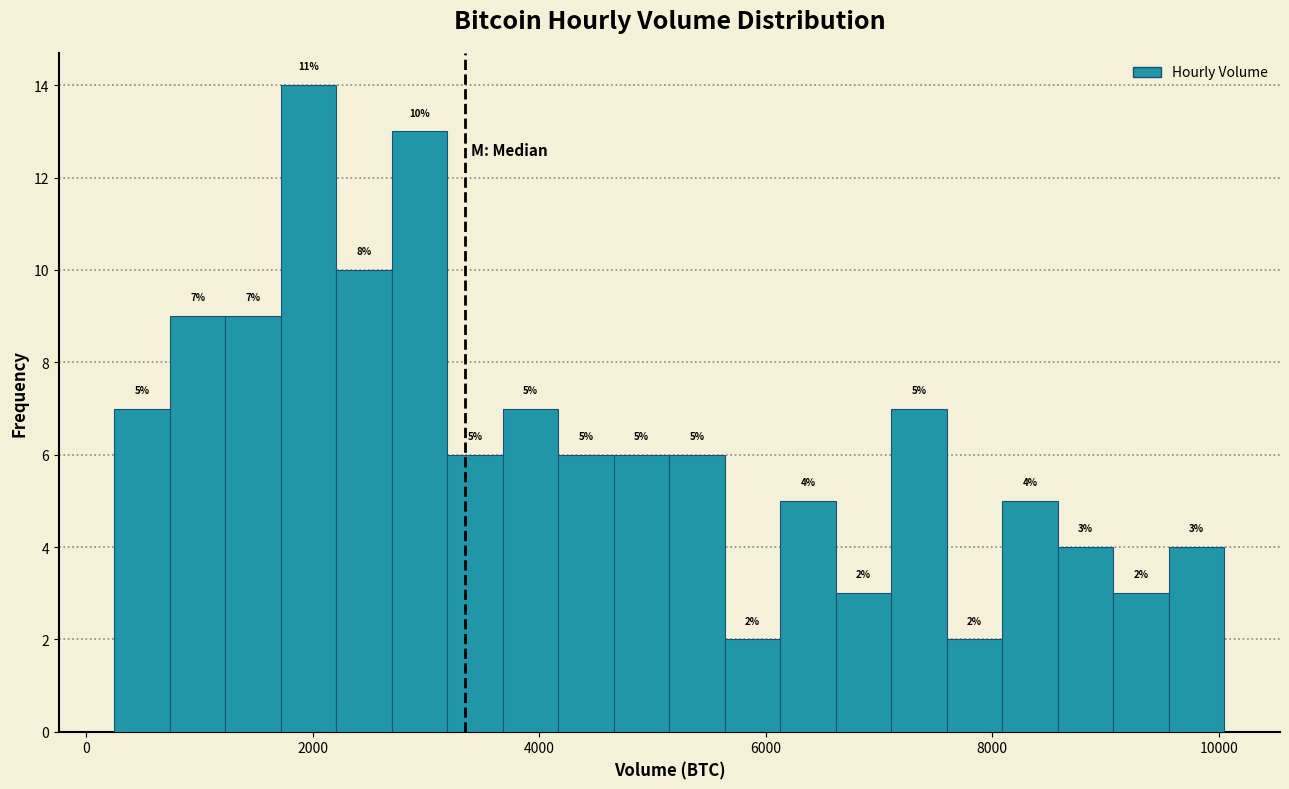

Read against the x-axis, roughly where is the centre of the tallest bar?

2000